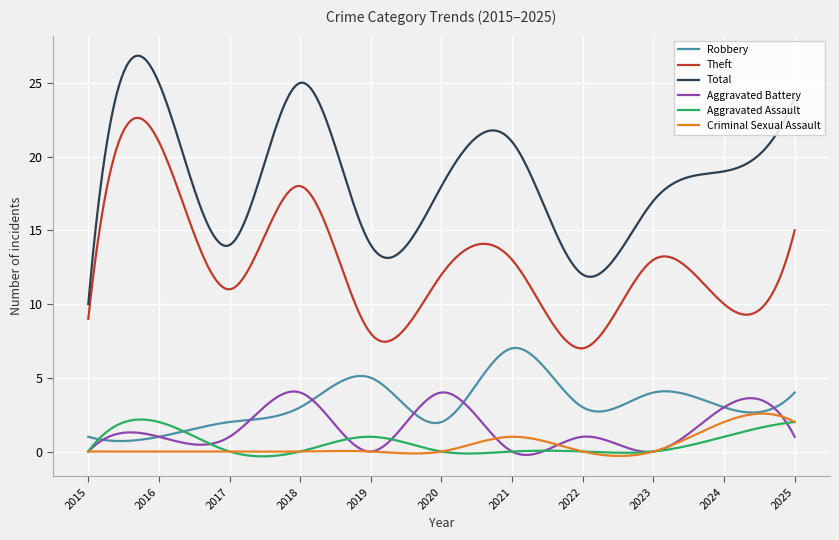

True or false: Total and Aggravated Battery intersect in this chart.

False